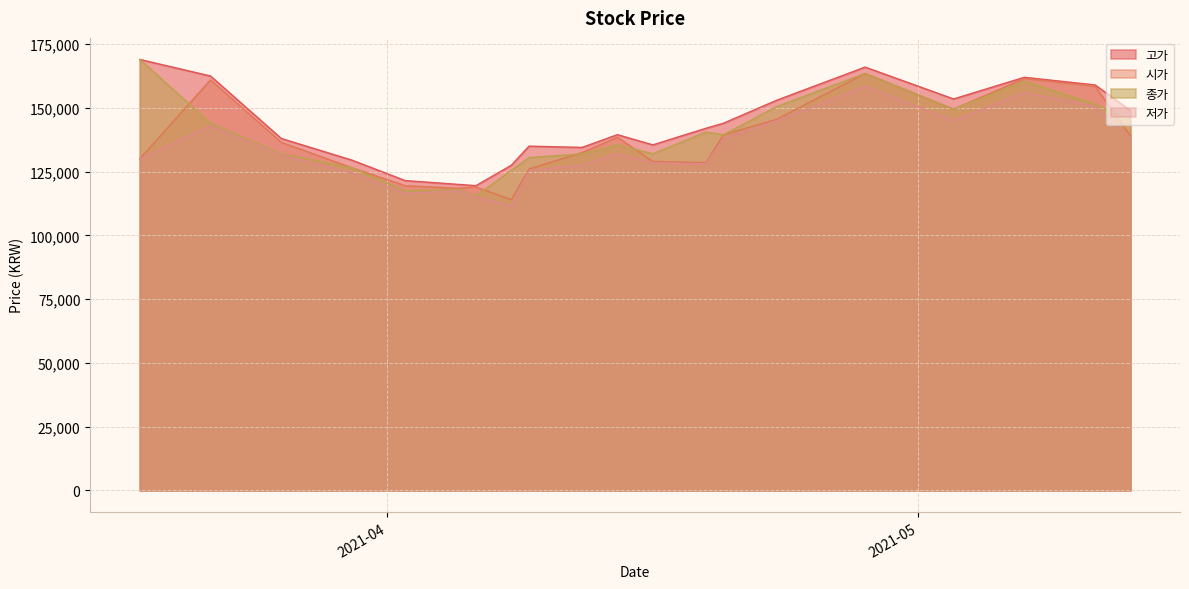

How many series are shown in this chart?

4